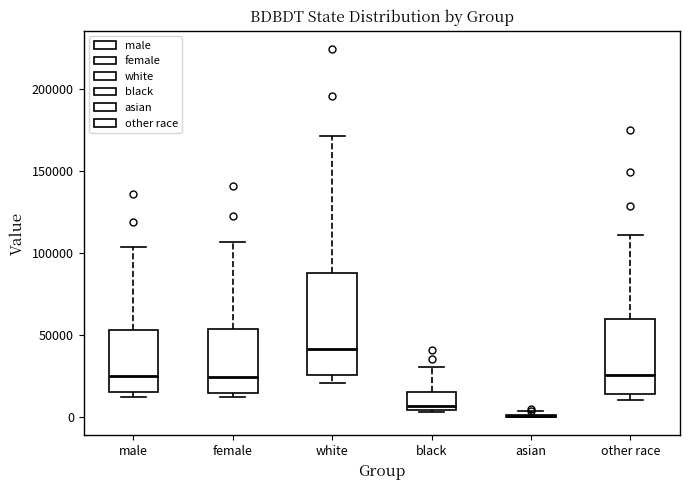

Where is the upper edge of the box for white on the y-axis? The values are not printed on the chart, so give them approximately, as read against the axis.

90000